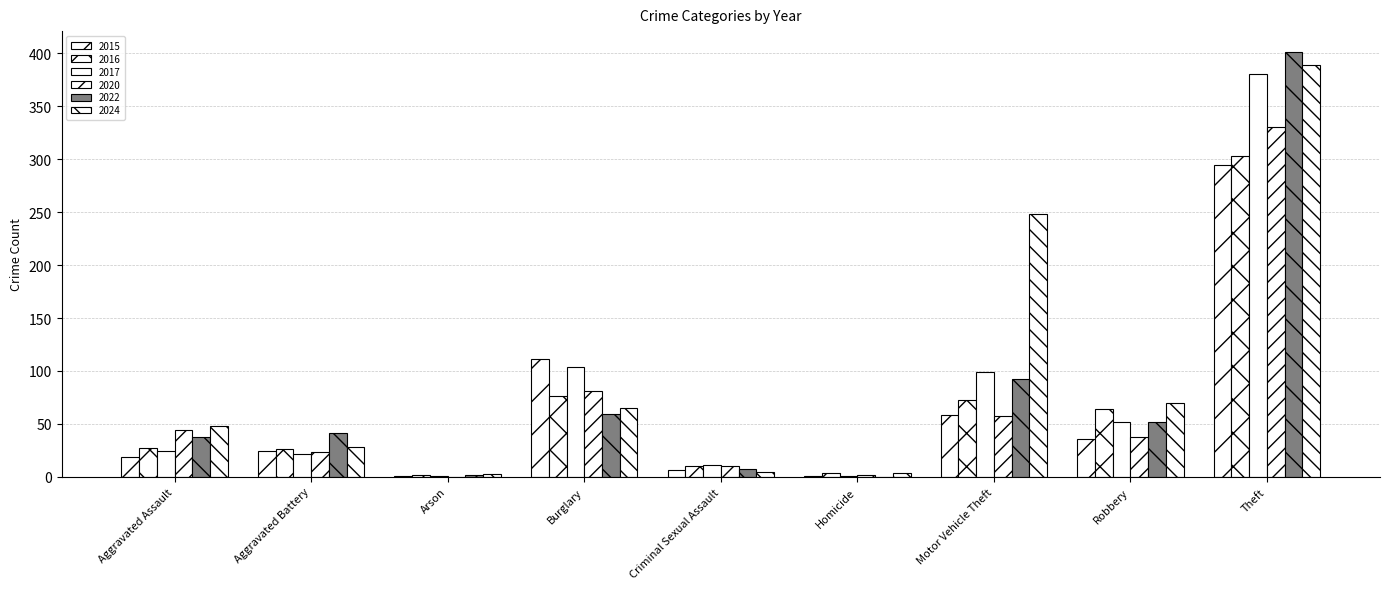

How many series are shown in this chart?

6